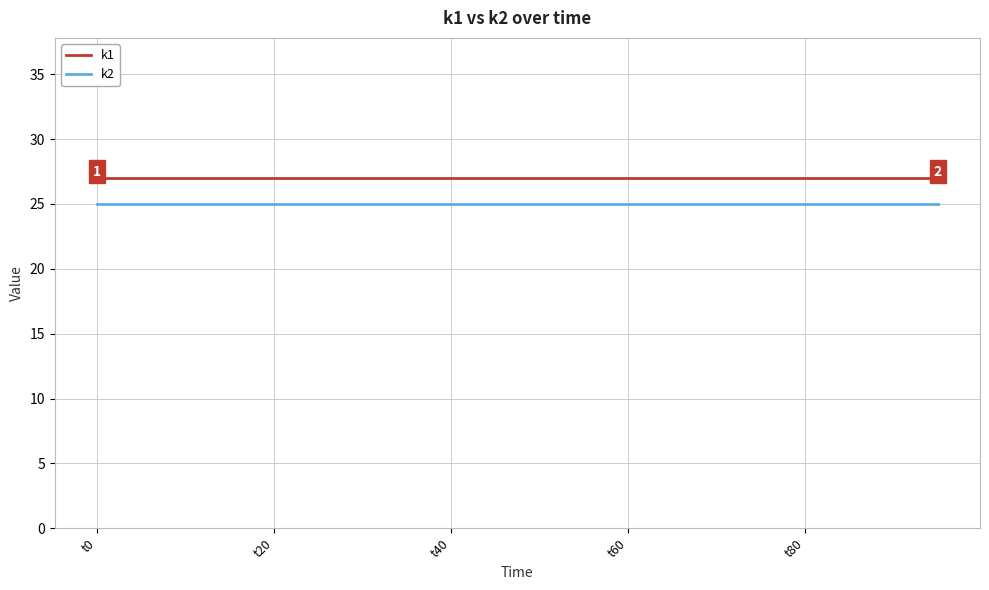

True or false: k1 and k2 cross at least once.

False